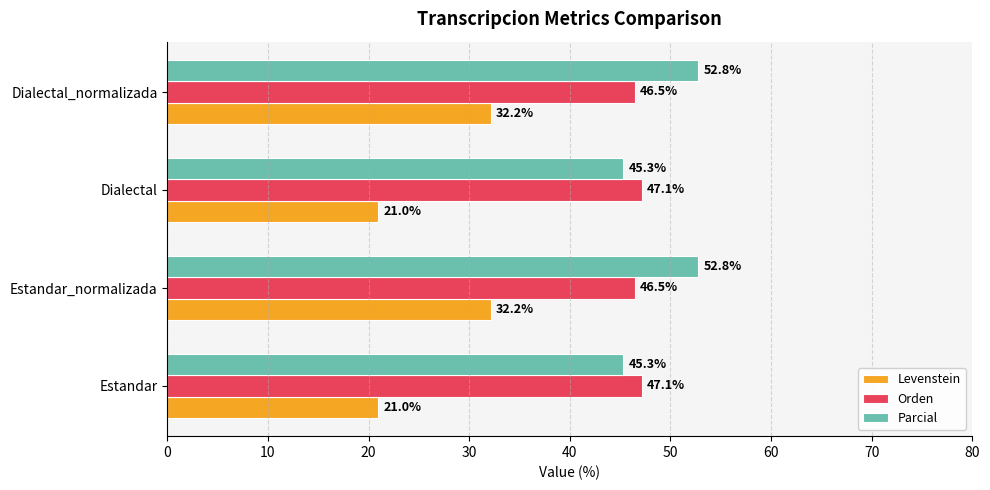

What is the highest value of the Parcial series?

52.8